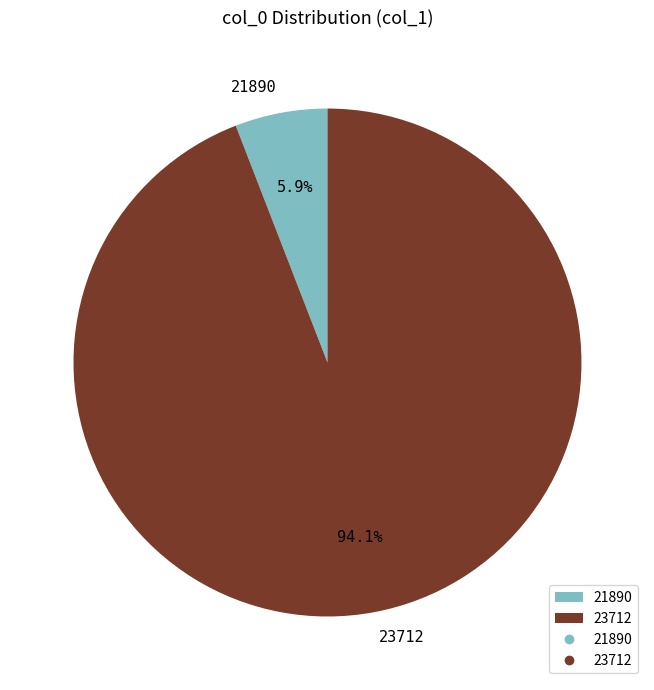

To the nearest percent, what portion does 23712 represent?

94%